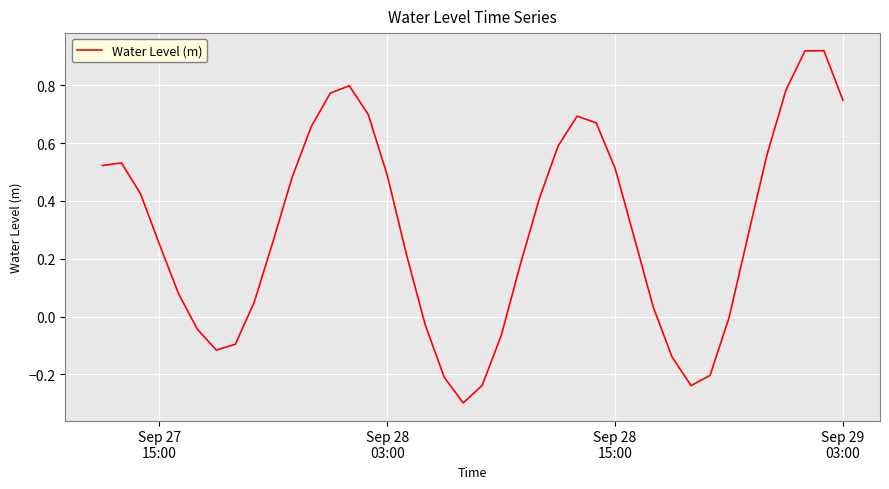

What is the difference between the maximum and minimum values?

1.2